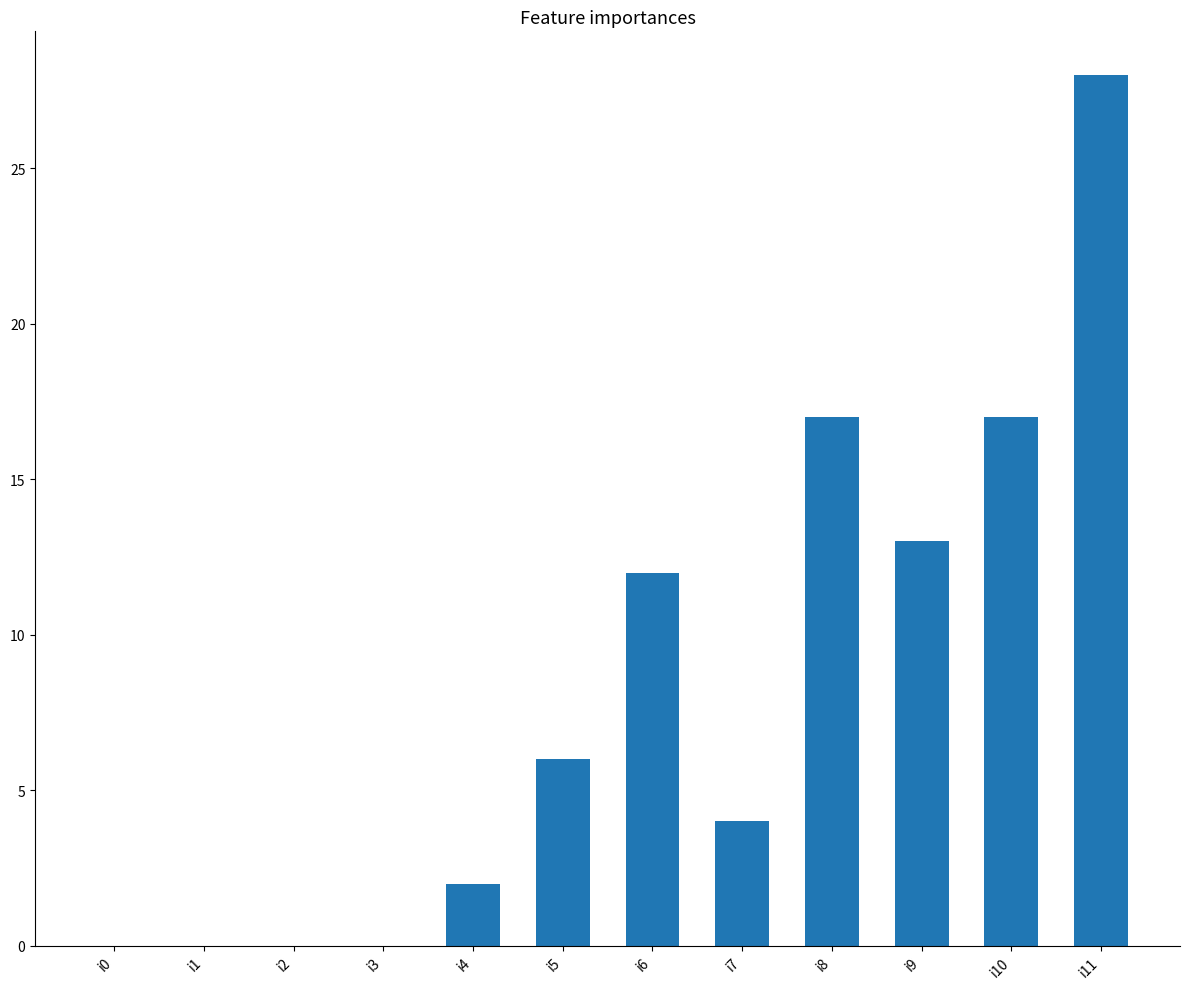

Approximately how many times larger is the value at i7 compared to i5?

0.7